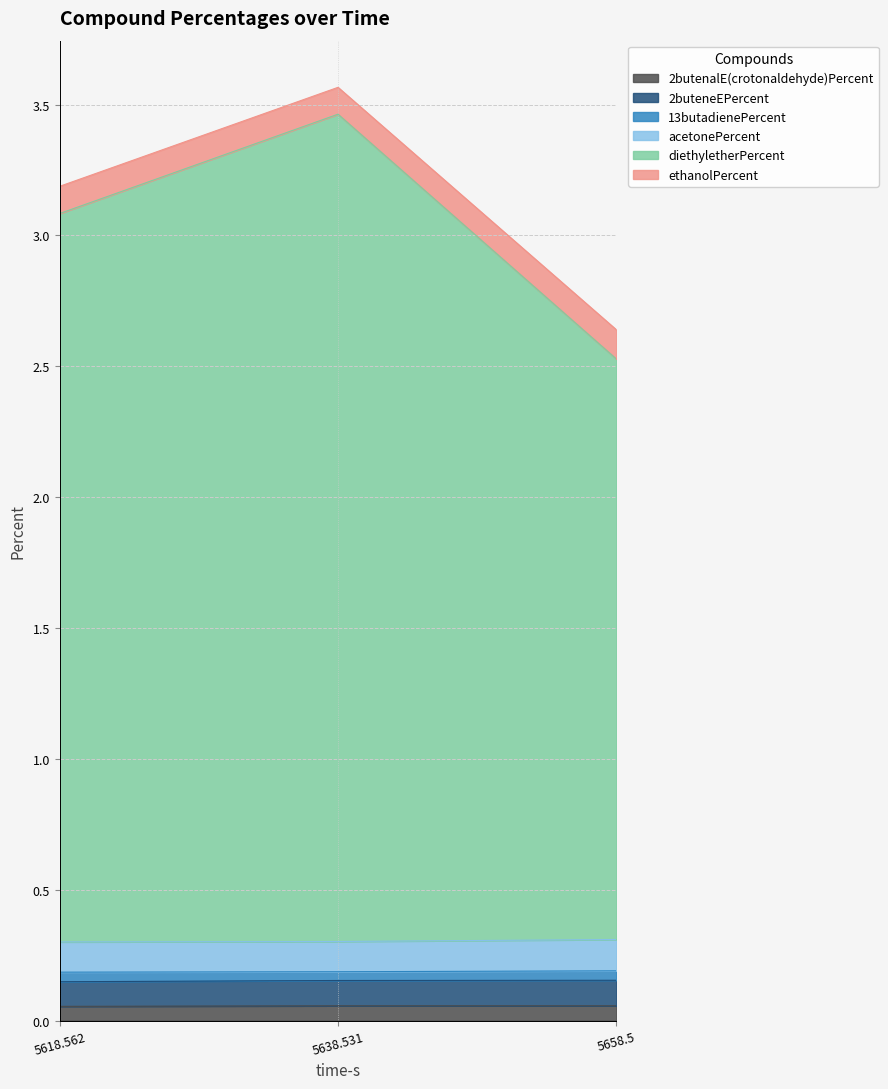

Is it true that 2butenalE(crotonaldehyde)Percent equals 0.0 at 5638.531?

False